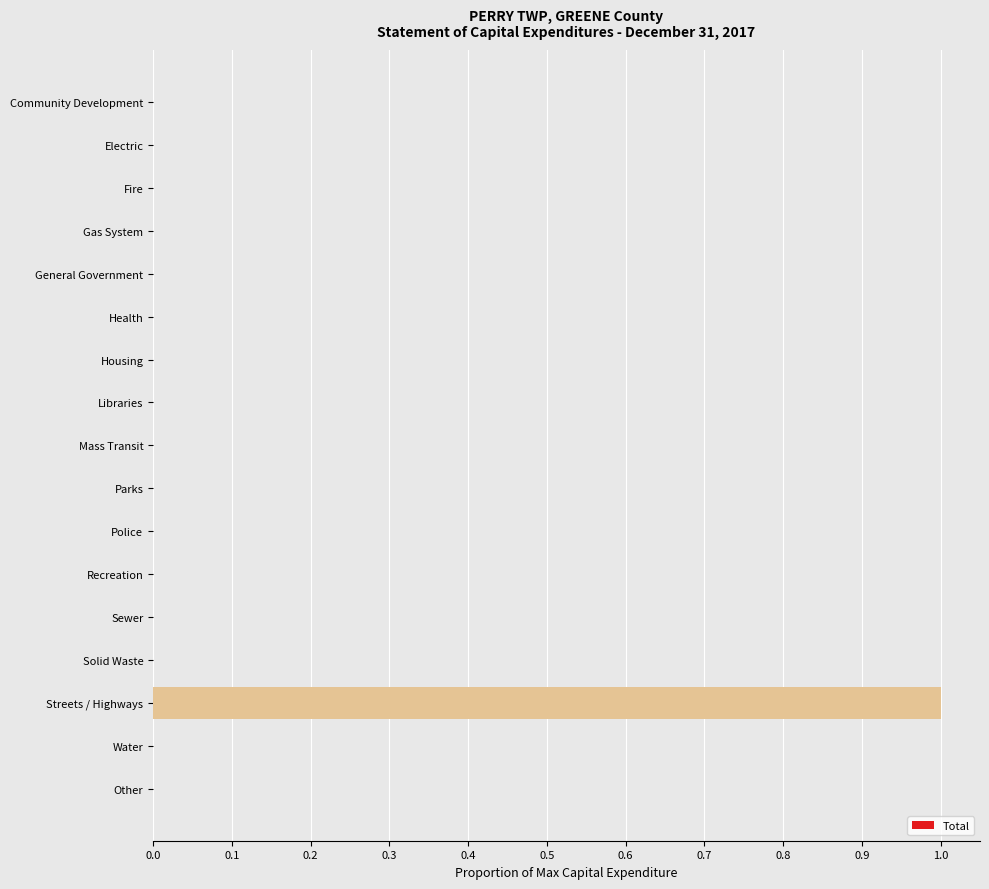

At which category does the chart reach its peak across all series?

Streets / Highways